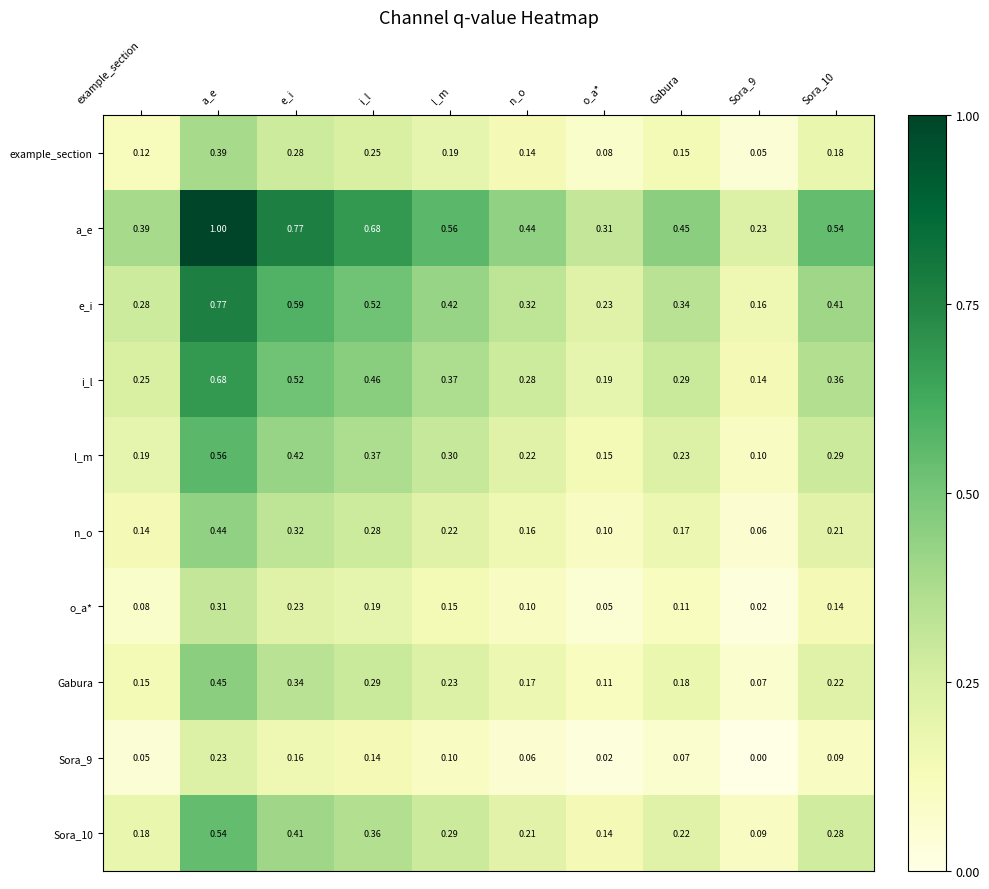

Which series has the largest total across all categories?

a_e